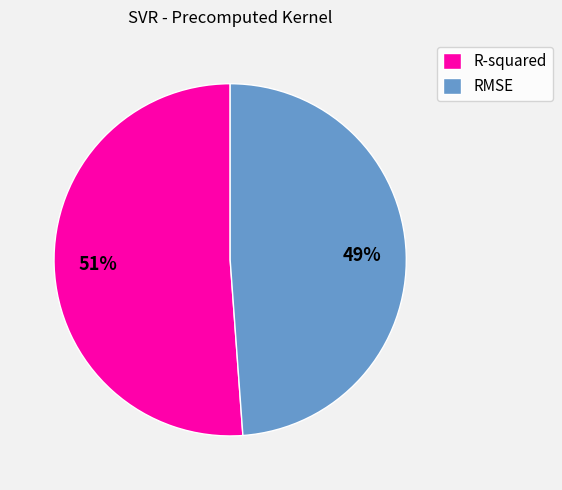

To the nearest percent, what is the difference between the largest and smallest slice percentages?

2%